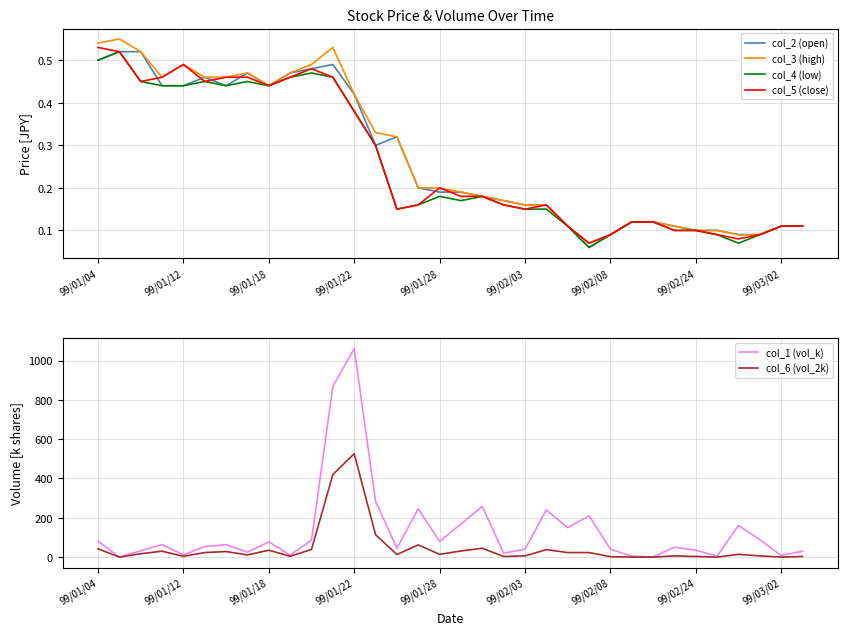

Is it true that col_3 (high) equals 0.0 at 99/02/24?

False